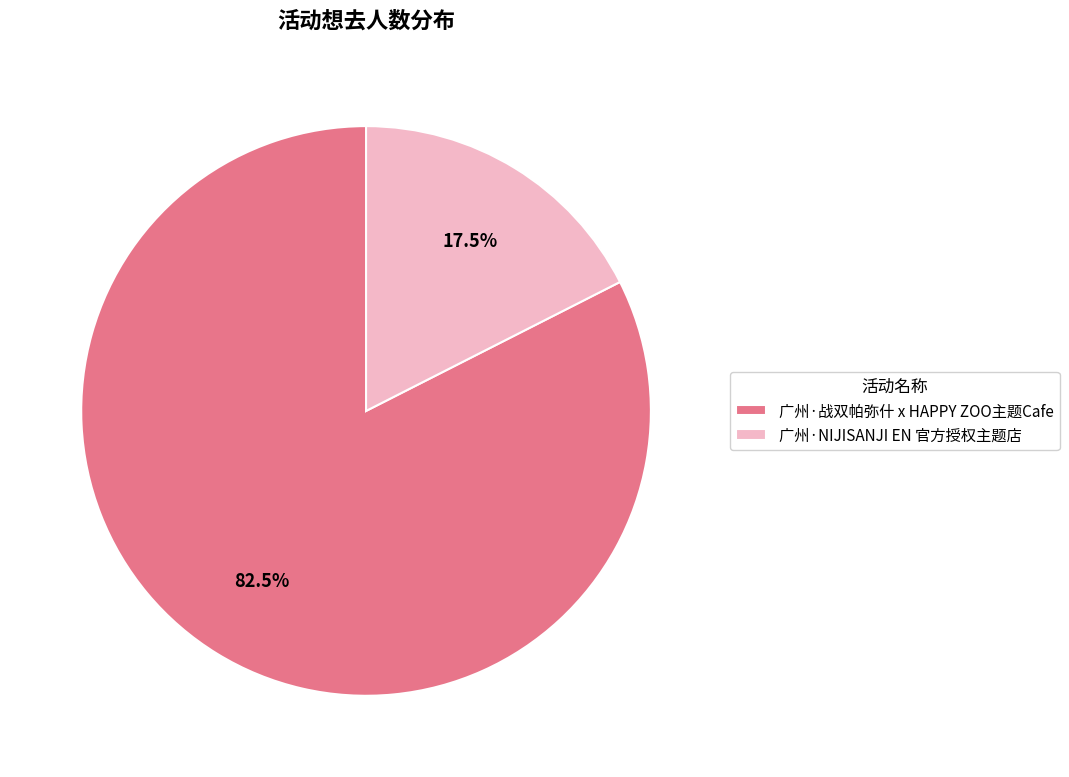

What is the ratio of the value at 广州·战双帕弥什 x HAPPY ZOO主题Cafe to the value at 广州·NIJISANJI EN 官方授权主题店?

4.7